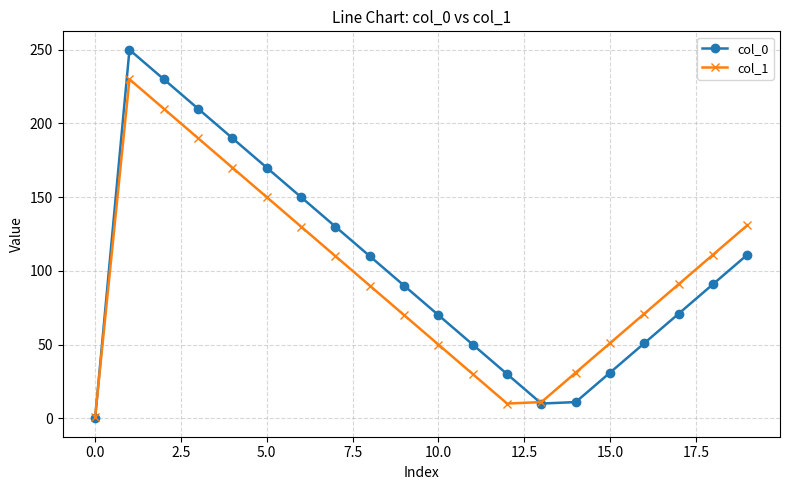

How many data points does each series have?

20